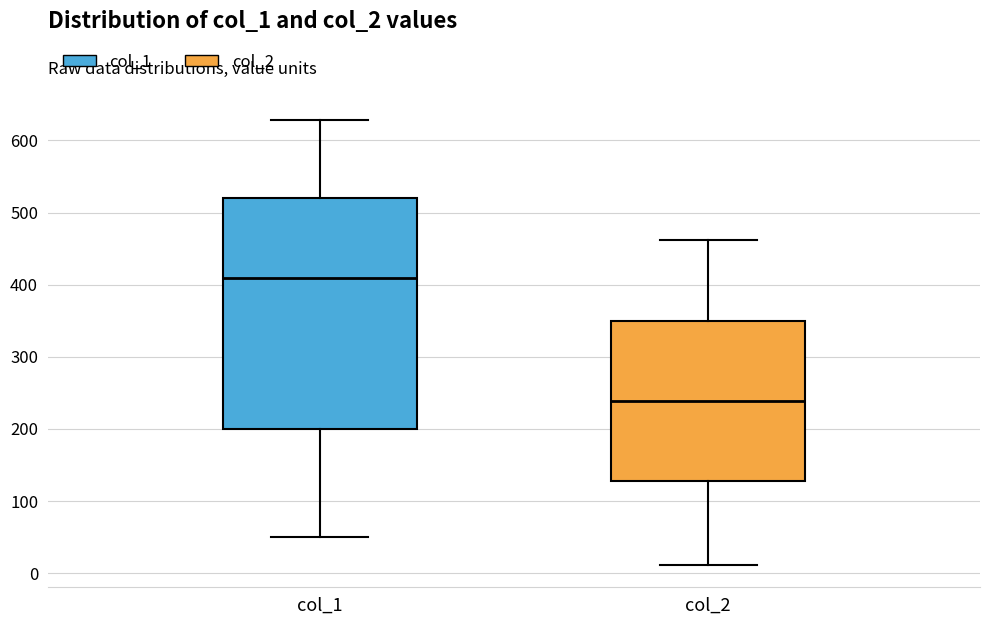

Which box has the lowest median line?

col_2